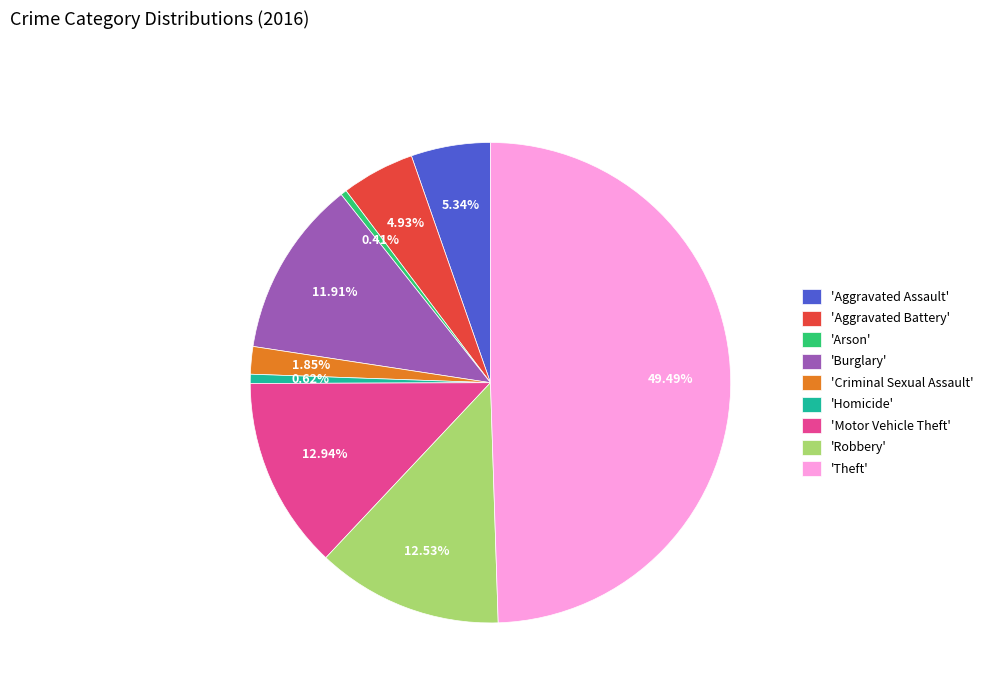

What is the ratio of the value at 'Aggravated Battery' to the value at 'Criminal Sexual Assault'?

2.7